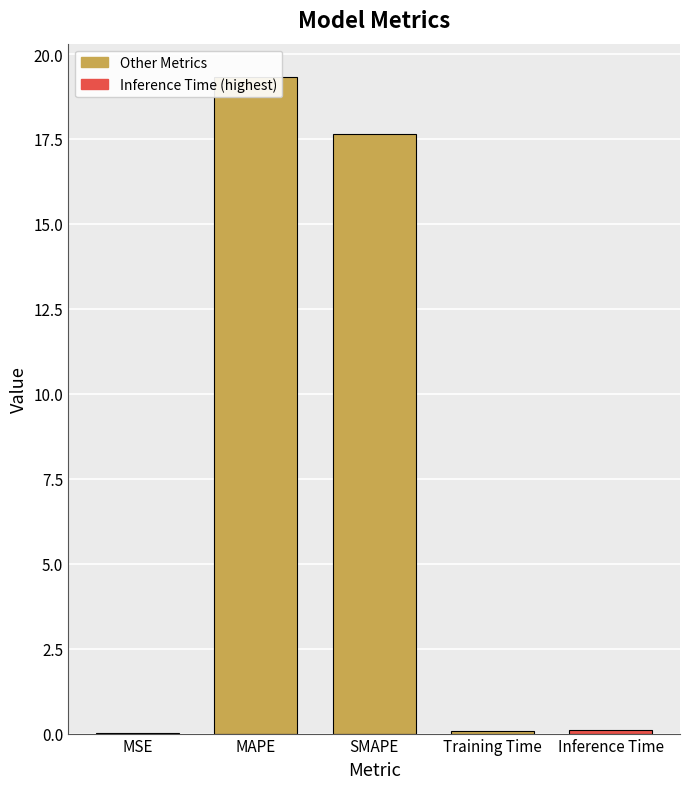

How many distinct data groups are displayed?

1